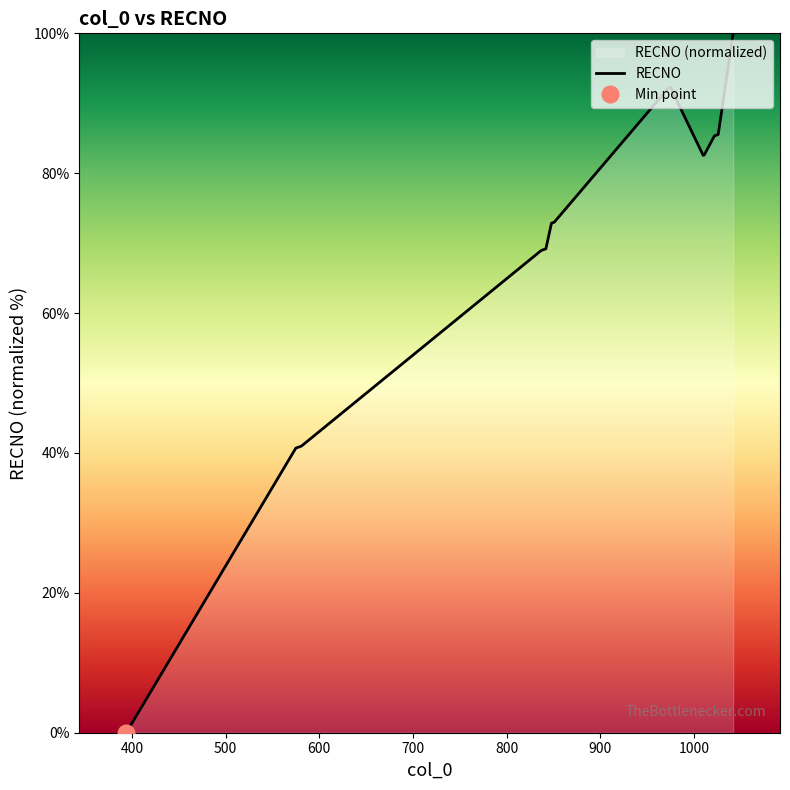

What is the value of the 8th point from the left?

69.0